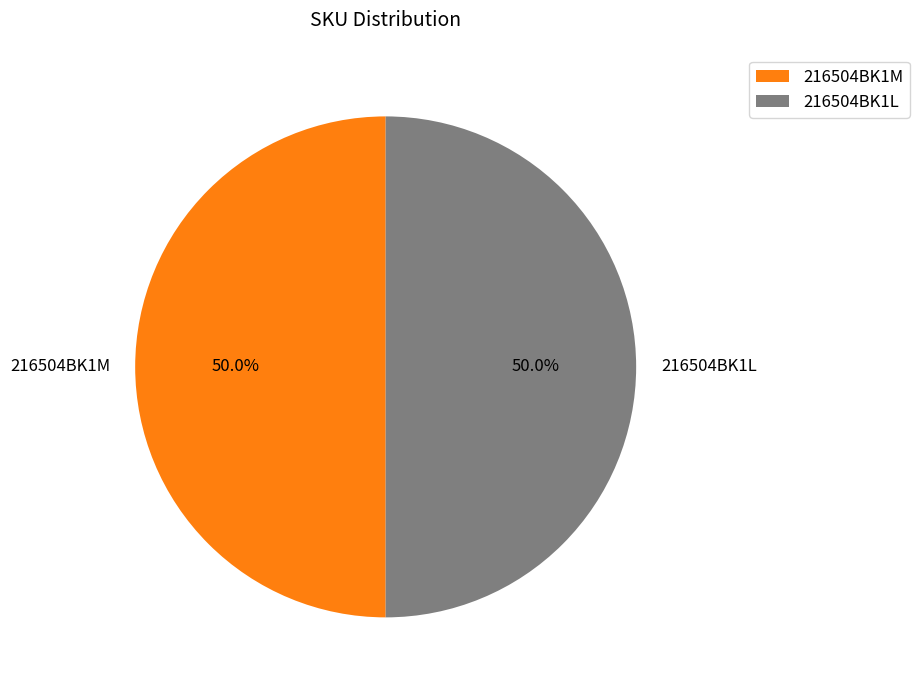

Approximately how many times larger is the value at 216504BK1M compared to 216504BK1L?

1.0